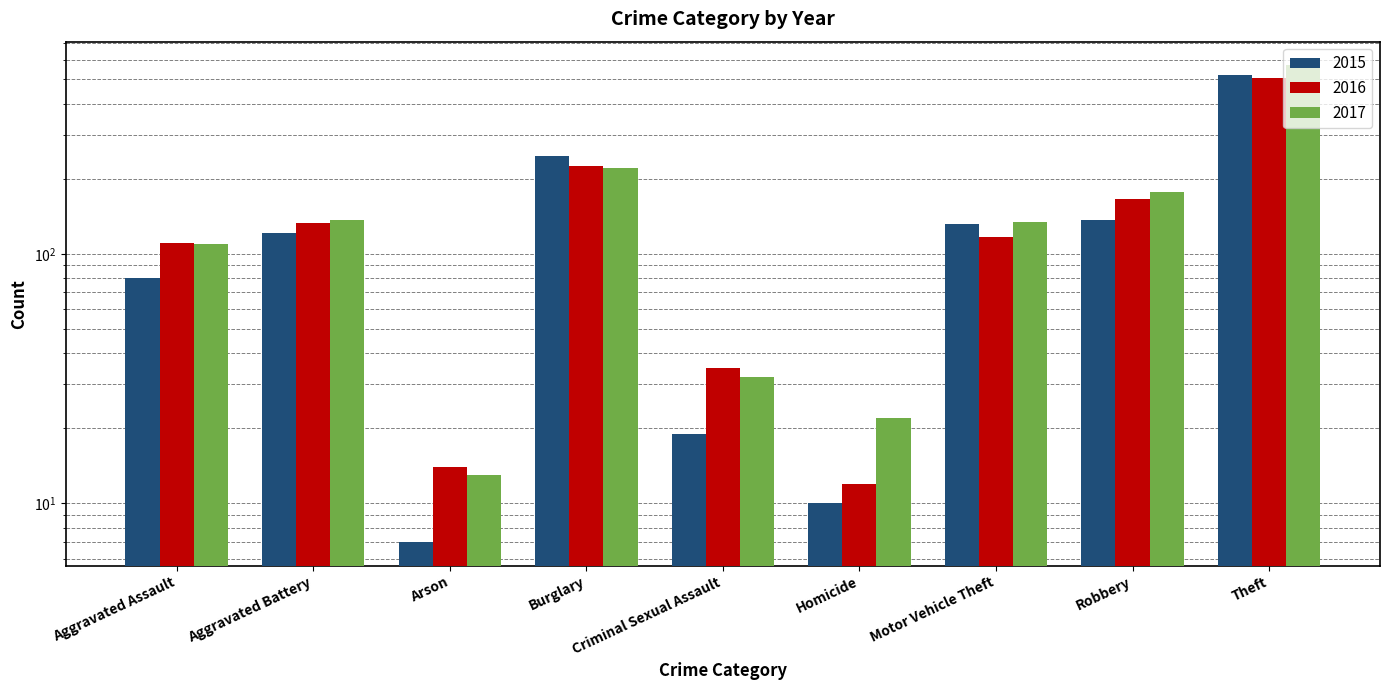

Which series changed the most between Burglary and Homicide?

2015